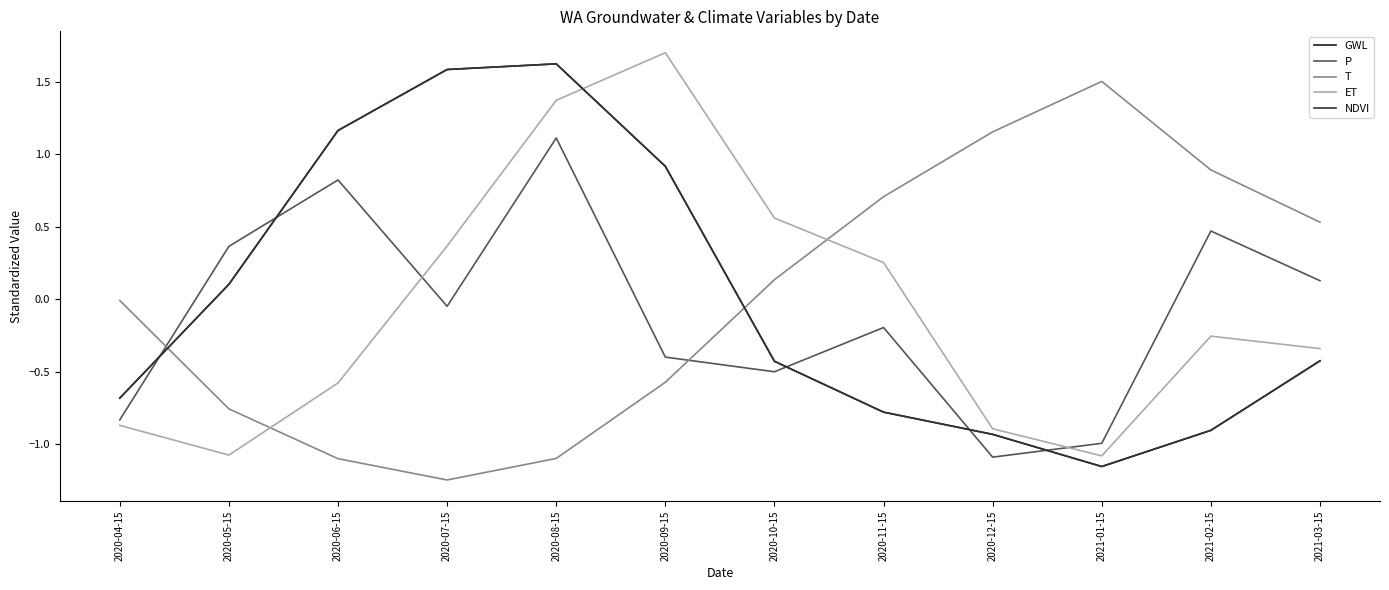

Which series ends up on top after the final intersection of ET and NDVI?

ET